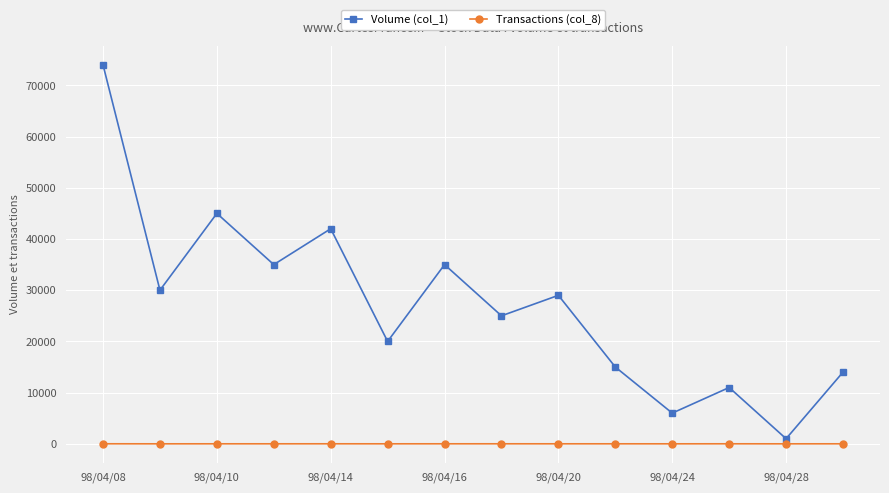

True or false: Volume (col_1) has more than 2 interior local peaks.

True